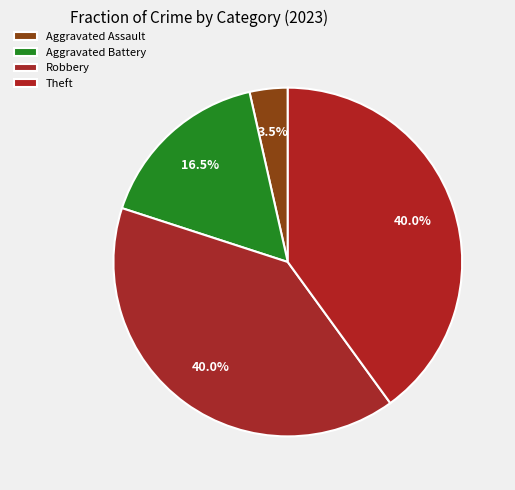

Approximately how many times larger is the value at Theft compared to Robbery?

1.0